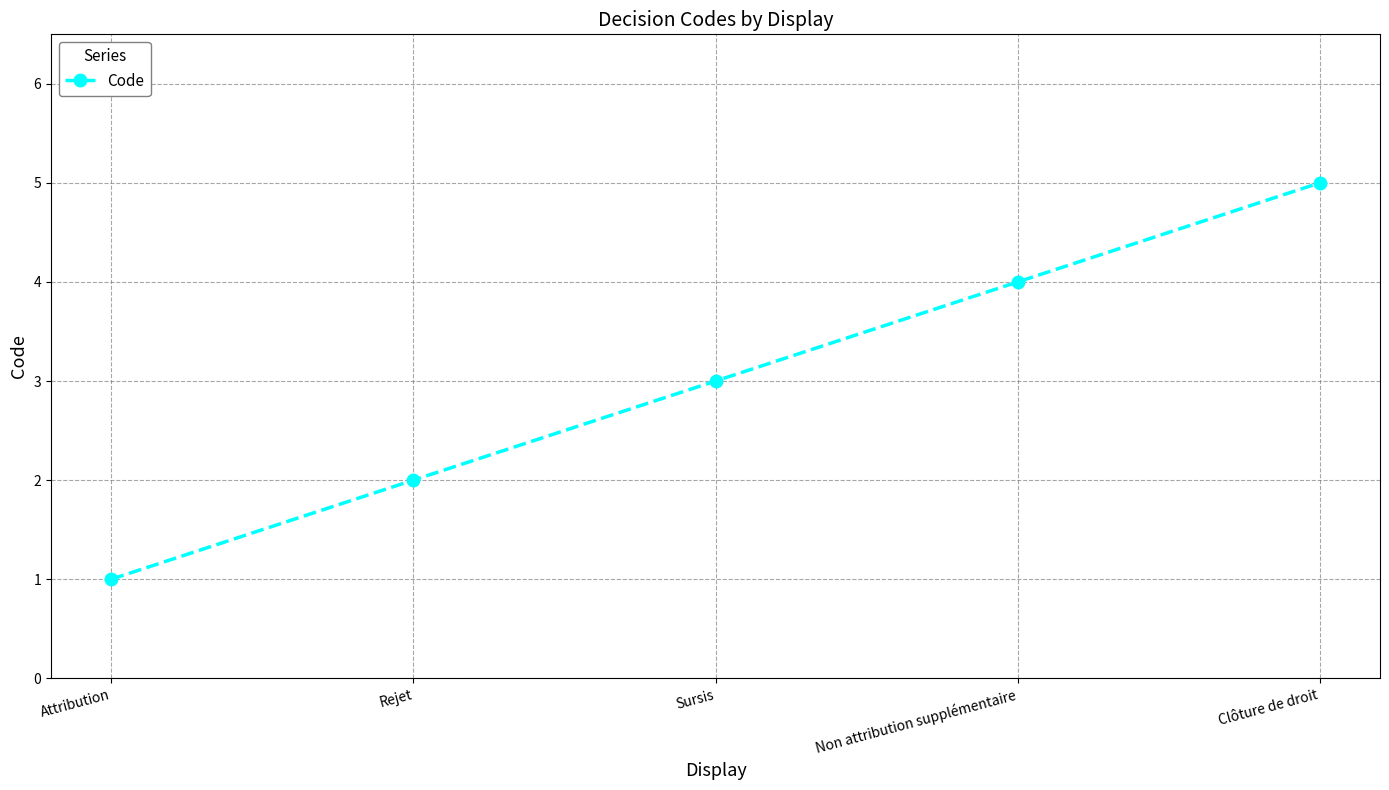

Reading left to right, transcribe all the data shown in this chart.

1	2	3	4	5